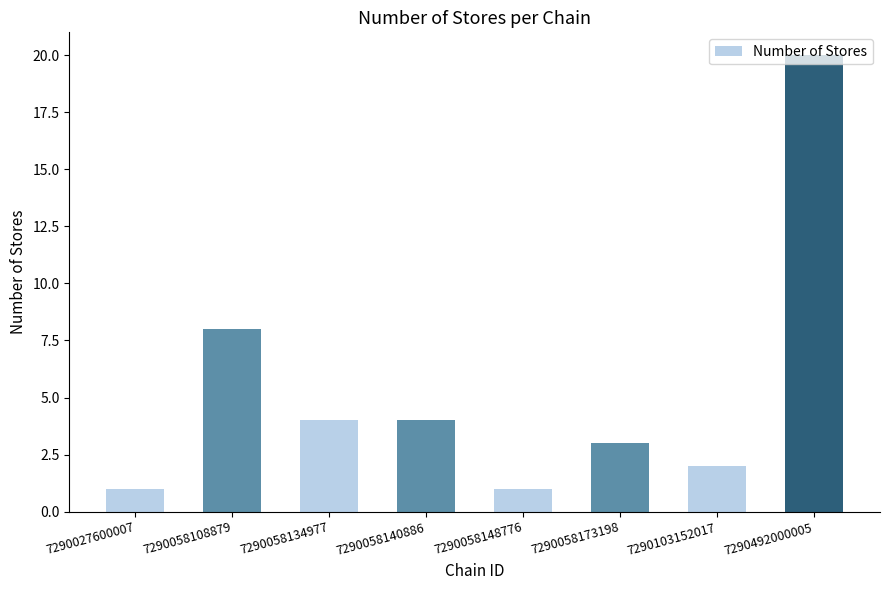

Reading left to right, transcribe all the data shown in this chart.

1	8	4	4	1	3	2	20